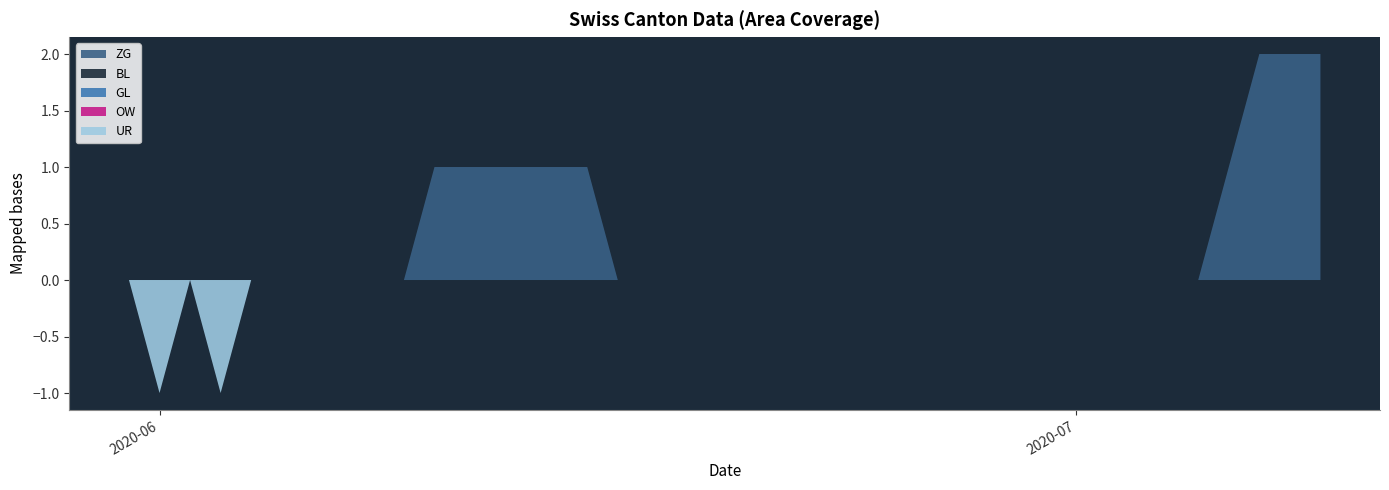

Reading left to right, list all the values displayed in this chart.

ZG: 2020-05-31=0	2020-06-01=0	2020-06-02=0	2020-06-03=0	2020-06-04=0	2020-06-05=0	2020-06-06=0	2020-06-07=0	2020-06-08=0	2020-06-09=0	2020-06-10=1	2020-06-11=1	2020-06-12=1	2020-06-13=1	2020-06-14=1	2020-06-15=1	2020-06-16=0	2020-06-17=0	2020-06-18=0	2020-06-19=0	2020-06-20=0	2020-06-21=0	2020-06-22=0	2020-06-23=0	2020-06-24=0	2020-06-25=0	2020-06-26=0	2020-06-27=0	2020-06-28=0	2020-06-29=0	2020-06-30=0	2020-07-01=0	2020-07-02=0	2020-07-03=0	2020-07-04=0	2020-07-05=0	2020-07-06=1	2020-07-07=2	2020-07-08=2	2020-07-09=2
BL: 2020-05-31=0	2020-06-01=0	2020-06-02=0	2020-06-03=0	2020-06-04=0	2020-06-05=0	2020-06-06=0	2020-06-07=0	2020-06-08=0	2020-06-09=0	2020-06-10=0	2020-06-11=0	2020-06-12=0	2020-06-13=0	2020-06-14=0	2020-06-15=0	2020-06-16=0	2020-06-17=0	2020-06-18=0	2020-06-19=0	2020-06-20=0	2020-06-21=0	2020-06-22=0	2020-06-23=0	2020-06-24=0	2020-06-25=0	2020-06-26=0	2020-06-27=0	2020-06-28=0	2020-06-29=0	2020-06-30=0	2020-07-01=0	2020-07-02=0	2020-07-03=0	2020-07-04=0	2020-07-05=0	2020-07-06=0	2020-07-07=0	2020-07-08=0	2020-07-09=0
GL: 2020-05-31=0	2020-06-01=0	2020-06-02=0	2020-06-03=0	2020-06-04=0	2020-06-05=0	2020-06-06=0	2020-06-07=0	2020-06-08=0	2020-06-09=0	2020-06-10=0	2020-06-11=0	2020-06-12=0	2020-06-13=0	2020-06-14=0	2020-06-15=0	2020-06-16=0	2020-06-17=0	2020-06-18=0	2020-06-19=0	2020-06-20=0	2020-06-21=0	2020-06-22=0	2020-06-23=0	2020-06-24=0	2020-06-25=0	2020-06-26=0	2020-06-27=0	2020-06-28=0	2020-06-29=0	2020-06-30=0	2020-07-01=0	2020-07-02=0	2020-07-03=0	2020-07-04=0	2020-07-05=0	2020-07-06=0	2020-07-07=0	2020-07-08=0	2020-07-09=0
OW: 2020-05-31=0	2020-06-01=0	2020-06-02=0	2020-06-03=0	2020-06-04=0	2020-06-05=0	2020-06-06=0	2020-06-07=0	2020-06-08=0	2020-06-09=0	2020-06-10=0	2020-06-11=0	2020-06-12=0	2020-06-13=0	2020-06-14=0	2020-06-15=0	2020-06-16=0	2020-06-17=0	2020-06-18=0	2020-06-19=0	2020-06-20=0	2020-06-21=0	2020-06-22=0	2020-06-23=0	2020-06-24=0	2020-06-25=0	2020-06-26=0	2020-06-27=0	2020-06-28=0	2020-06-29=0	2020-06-30=0	2020-07-01=0	2020-07-02=0	2020-07-03=0	2020-07-04=0	2020-07-05=0	2020-07-06=0	2020-07-07=0	2020-07-08=0	2020-07-09=0
UR: 2020-05-31=0	2020-06-01=-1	2020-06-02=0	2020-06-03=-1	2020-06-04=0	2020-06-05=0	2020-06-06=0	2020-06-07=0	2020-06-08=0	2020-06-09=0	2020-06-10=0	2020-06-11=0	2020-06-12=0	2020-06-13=0	2020-06-14=0	2020-06-15=0	2020-06-16=0	2020-06-17=0	2020-06-18=0	2020-06-19=0	2020-06-20=0	2020-06-21=0	2020-06-22=0	2020-06-23=0	2020-06-24=0	2020-06-25=0	2020-06-26=0	2020-06-27=0	2020-06-28=0	2020-06-29=0	2020-06-30=0	2020-07-01=0	2020-07-02=0	2020-07-03=0	2020-07-04=0	2020-07-05=0	2020-07-06=0	2020-07-07=0	2020-07-08=0	2020-07-09=0